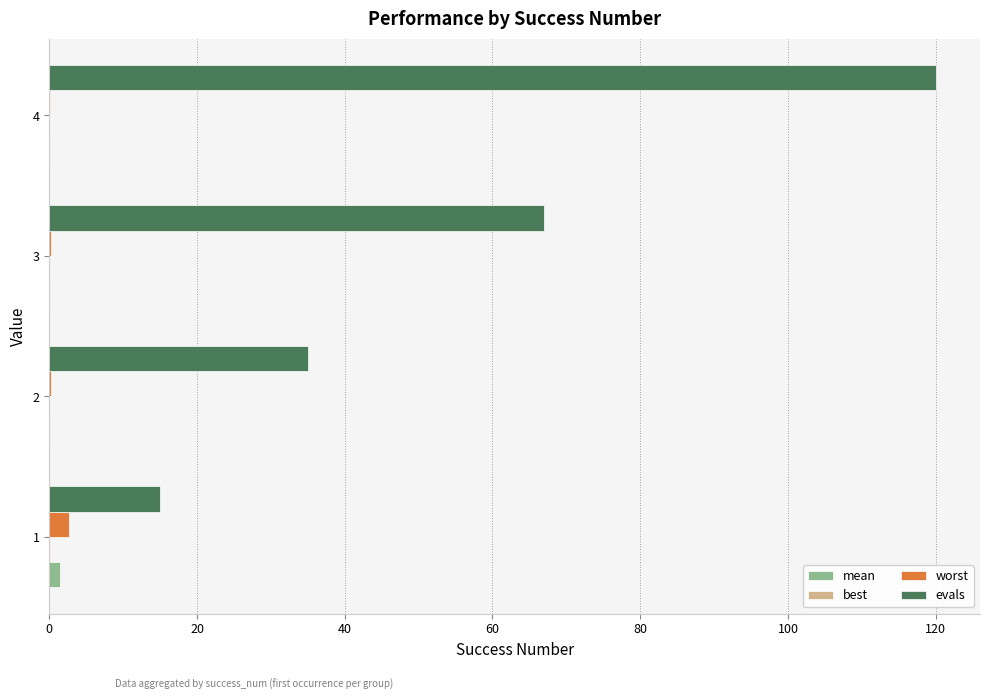

Count the number of categories in the chart.

4